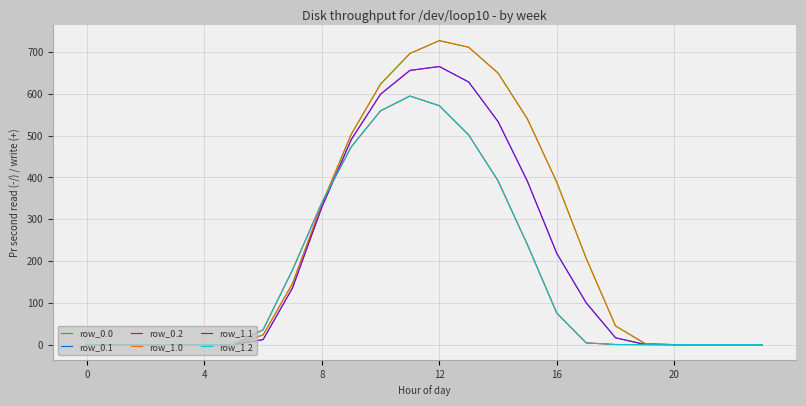

How many intersections are there between row_0.2 and row_1.0?

1